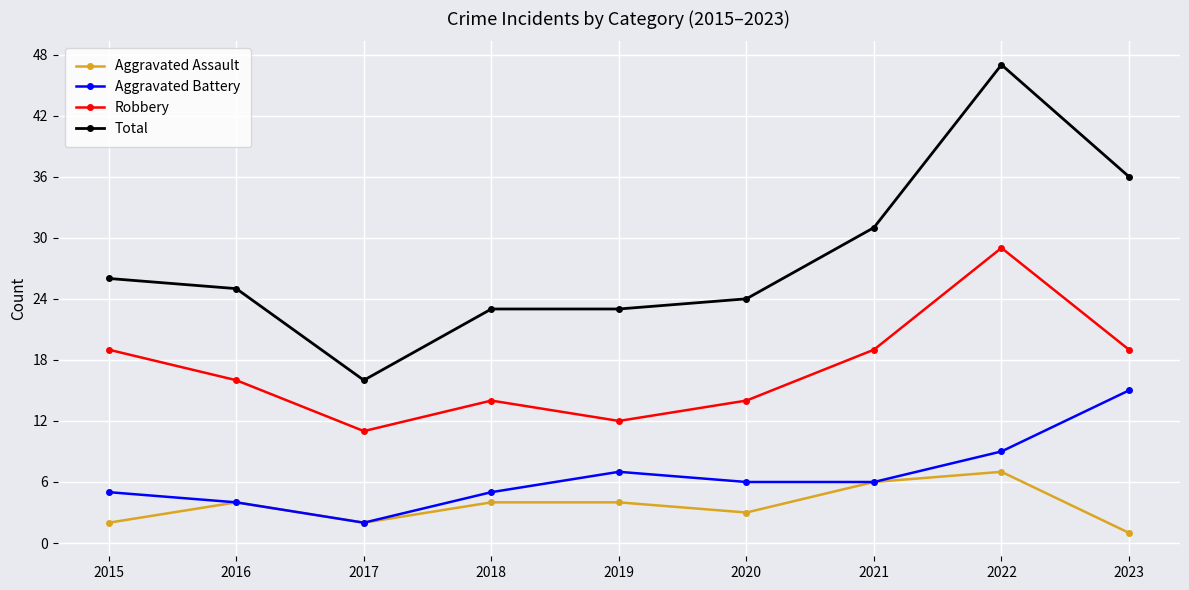

What is the total value across all series at 2019?

46